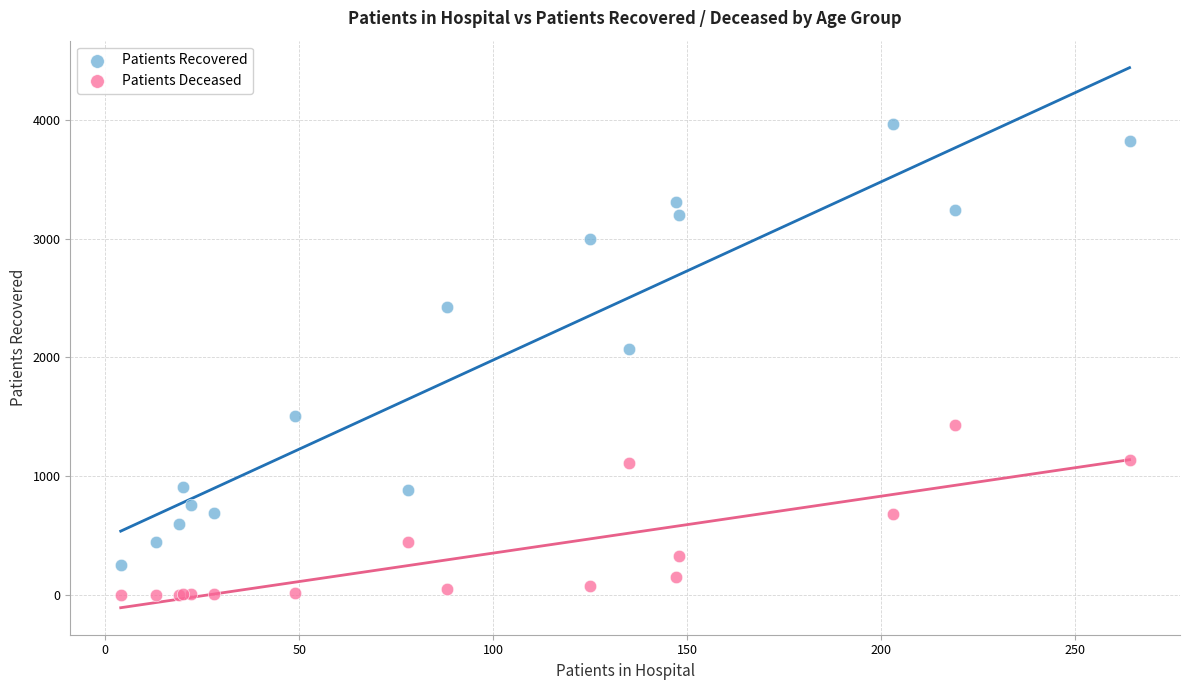

Which series contains the highest Y value?

Patients Recovered